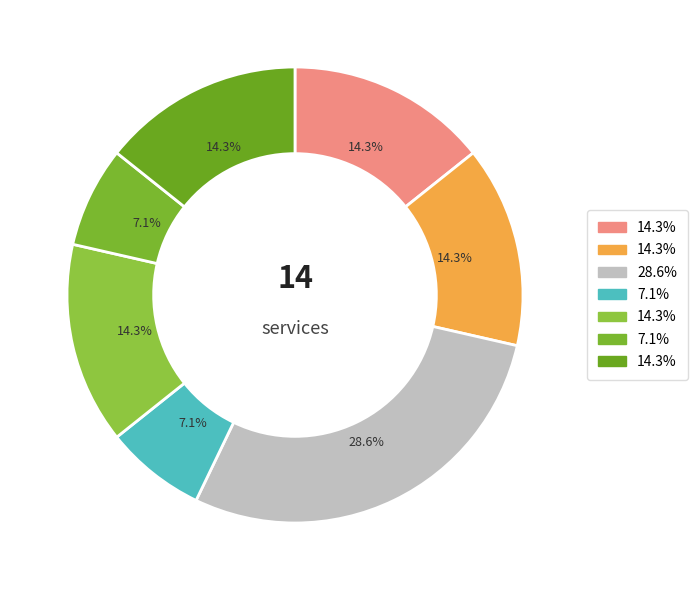

Count the number of slices in the pie.

7